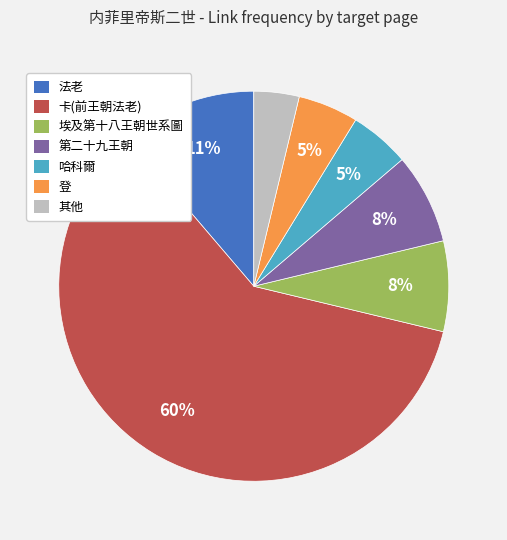

Count the number of slices in the pie.

7